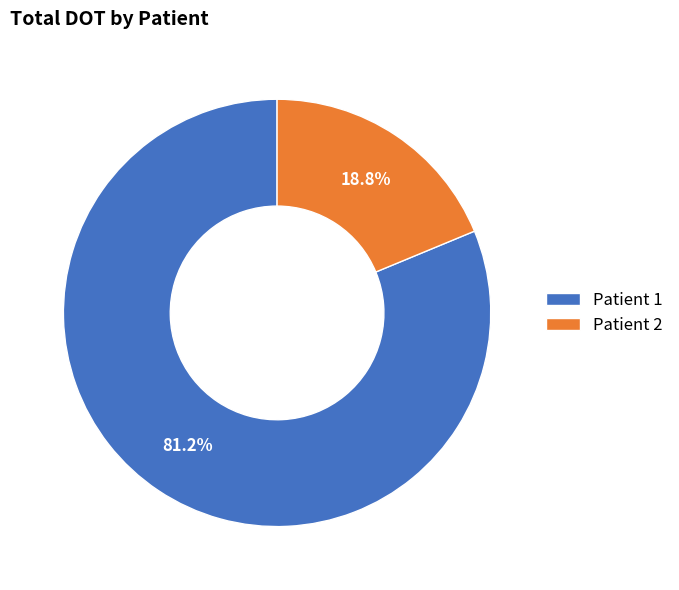

Which slice is the smallest?

Patient 2